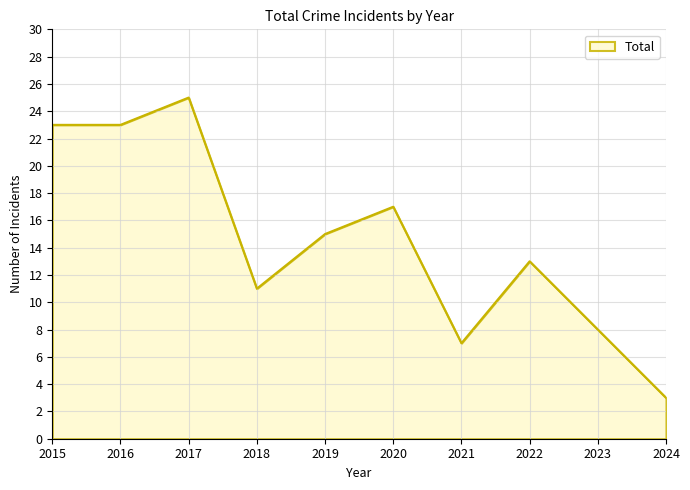

True or false: the data shows 30 at 2020.

False